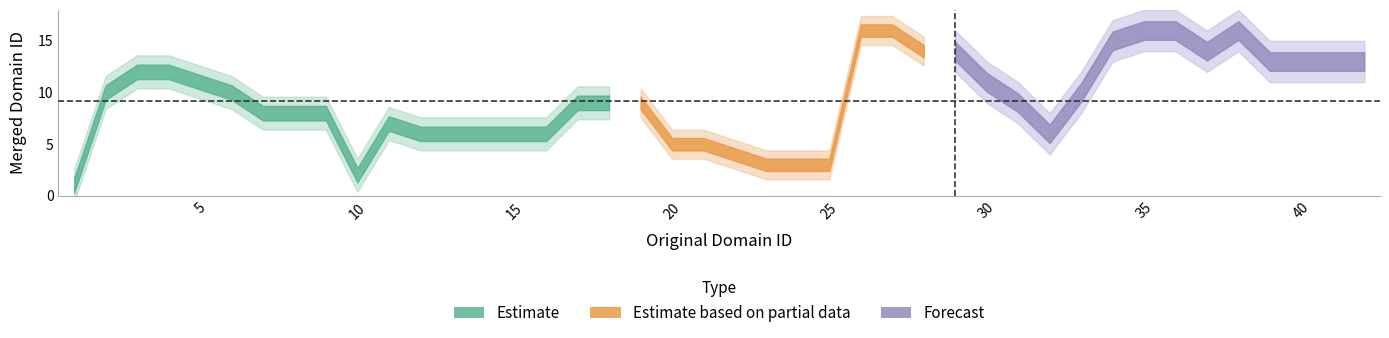

Between 9 and 6, which is larger?

6